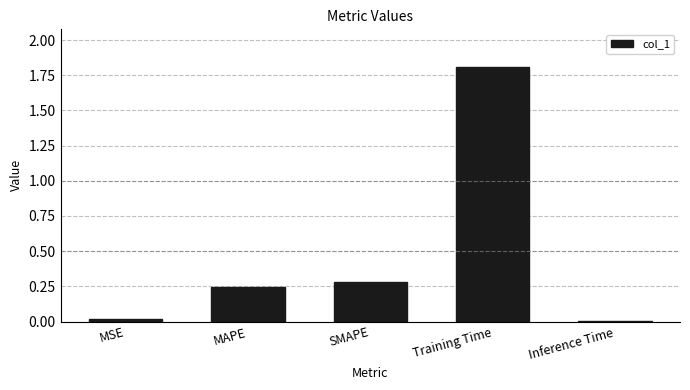

What is the sum of all values?

2.4